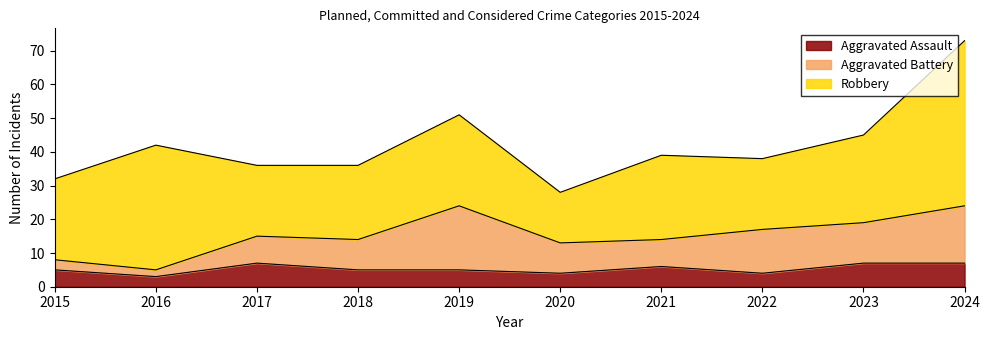

The Aggravated Assault series shows 6 at 2020. True or false?

False